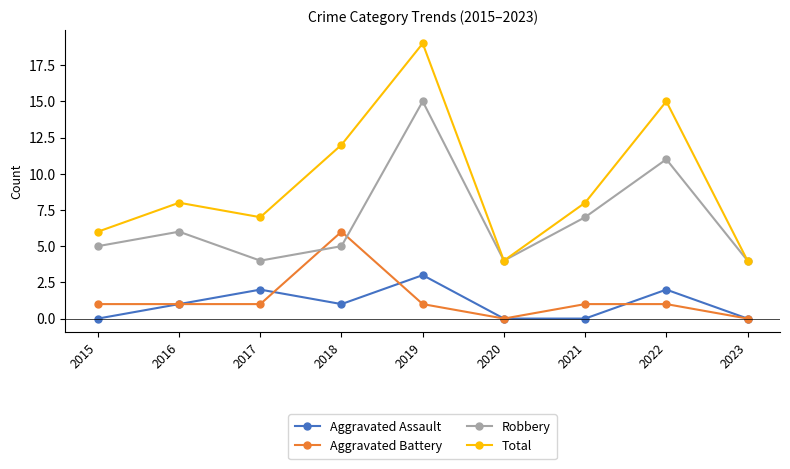

What is the value of the Aggravated Assault point at the 3rd from the left?

2